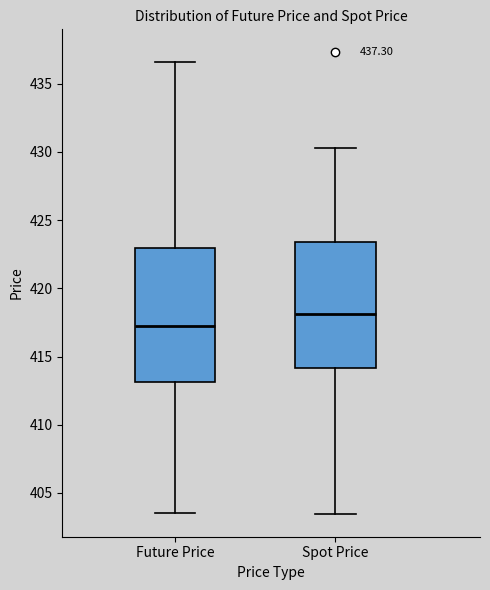

Which box has the lowest median line?

Future Price